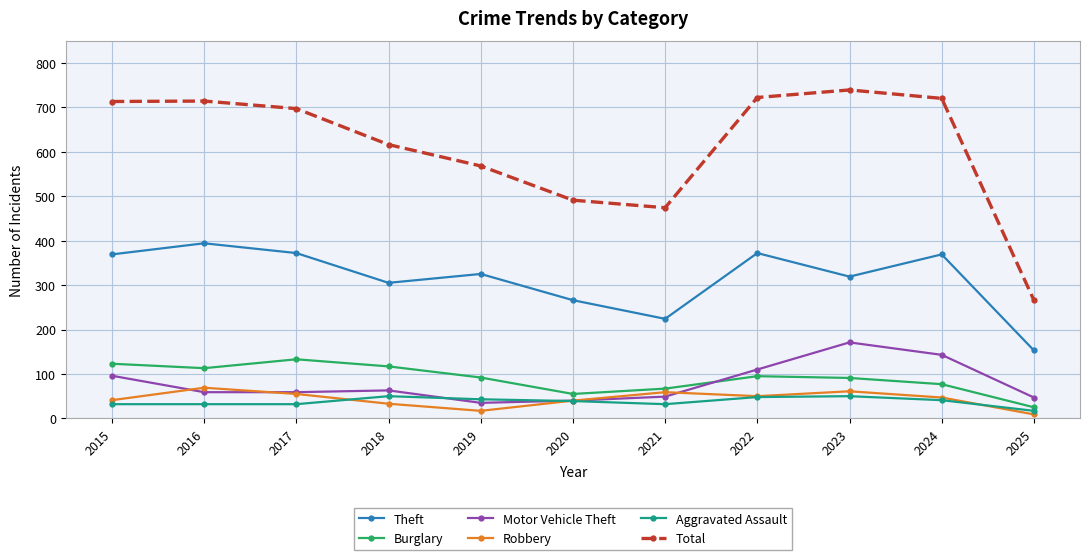

What value does the Aggravated Assault series have at 2020, to the nearest 5?

40